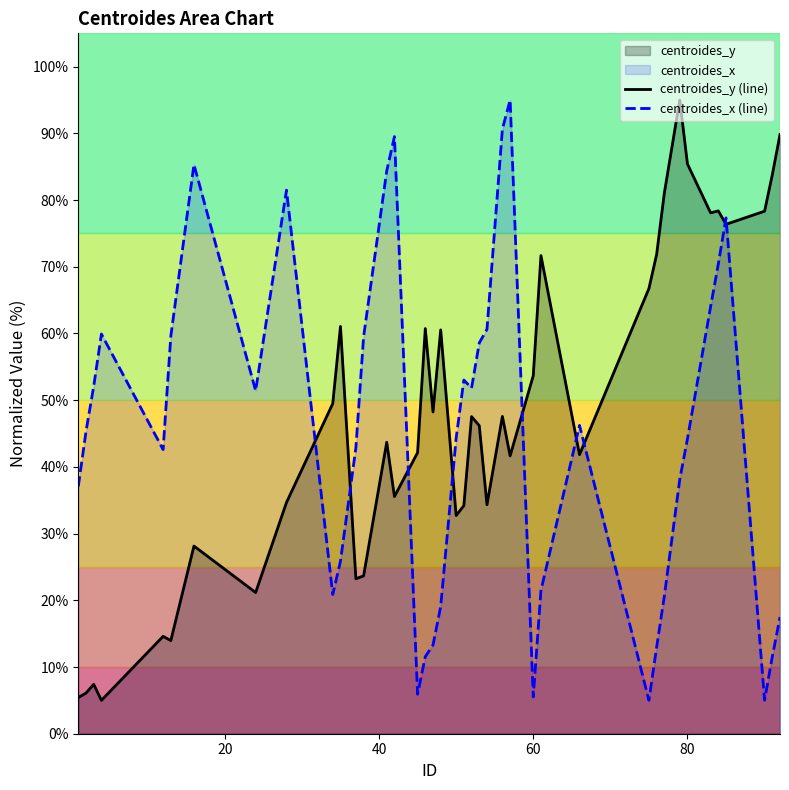

What is the smallest value displayed?

5.0